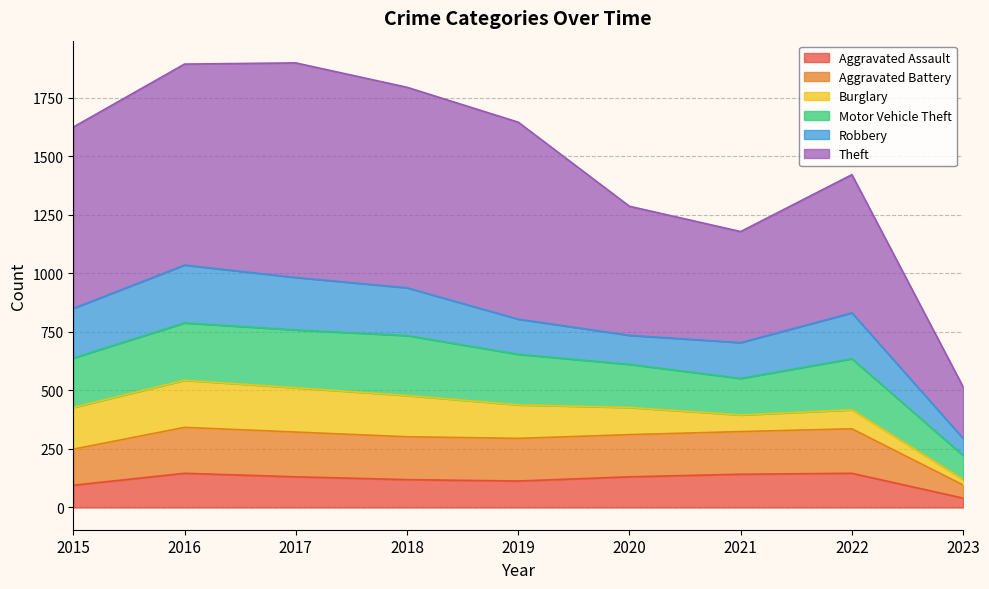

What is the total value across all series at 2022?

1421